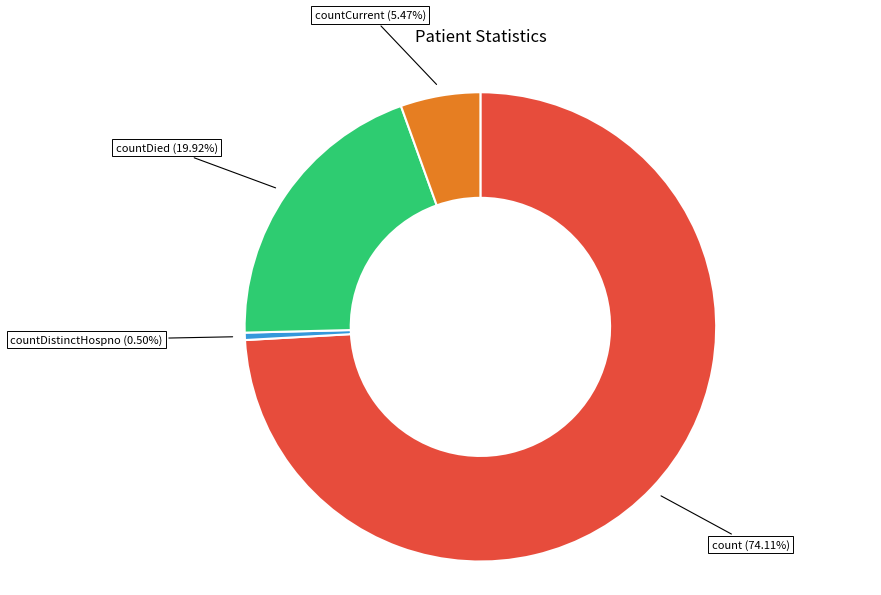

Between countCurrent and count, which is larger?

count